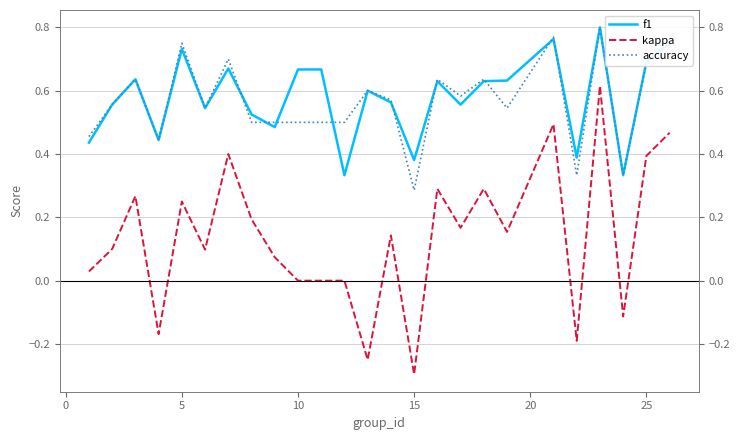

Is the value of accuracy at 23 greater than the value of kappa at 20?

Yes